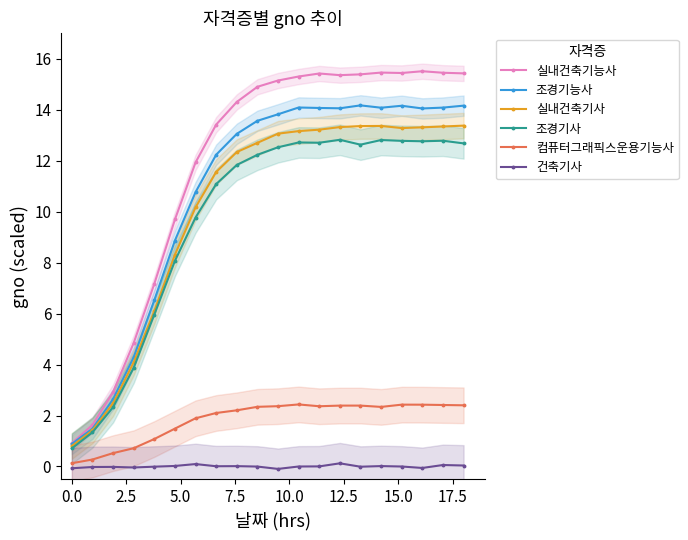

What is the value of the 컴퓨터그래픽스운용기능사 point at the 5th from the left?

1.1